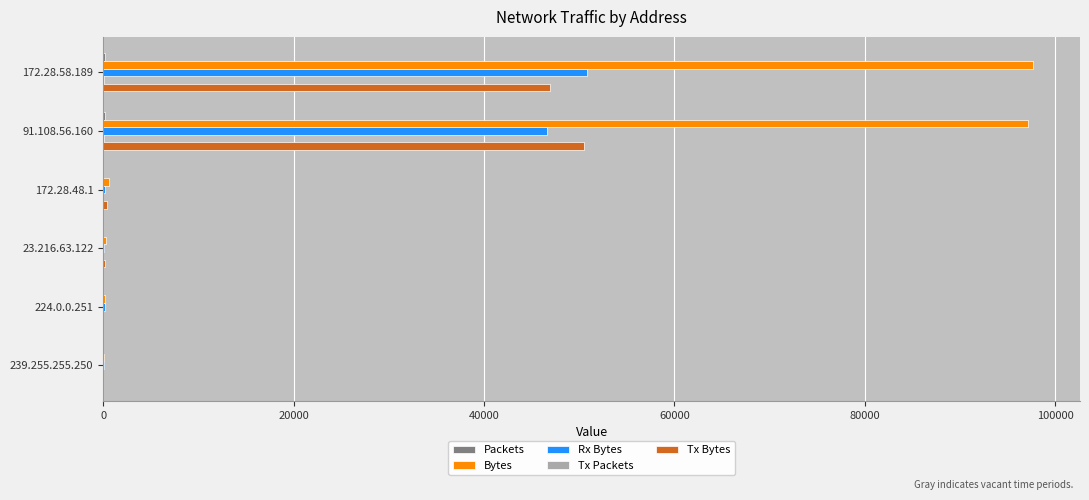

Which series has the widest spread of values?

Bytes